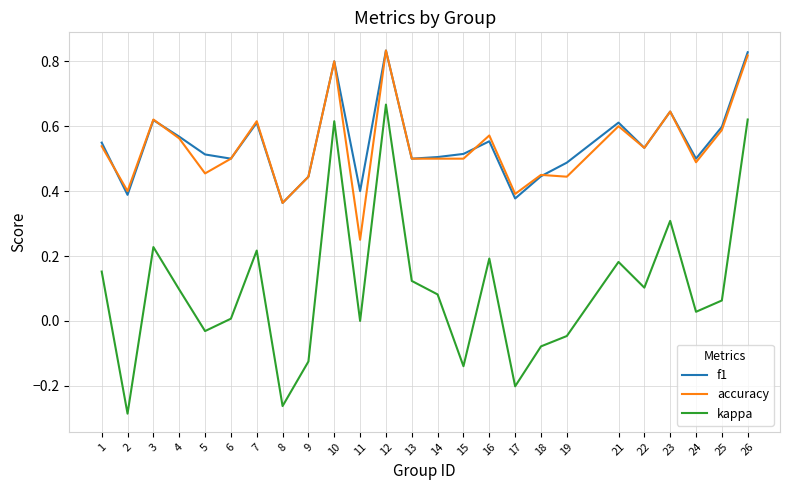

Which series has the largest range (max minus min)?

kappa